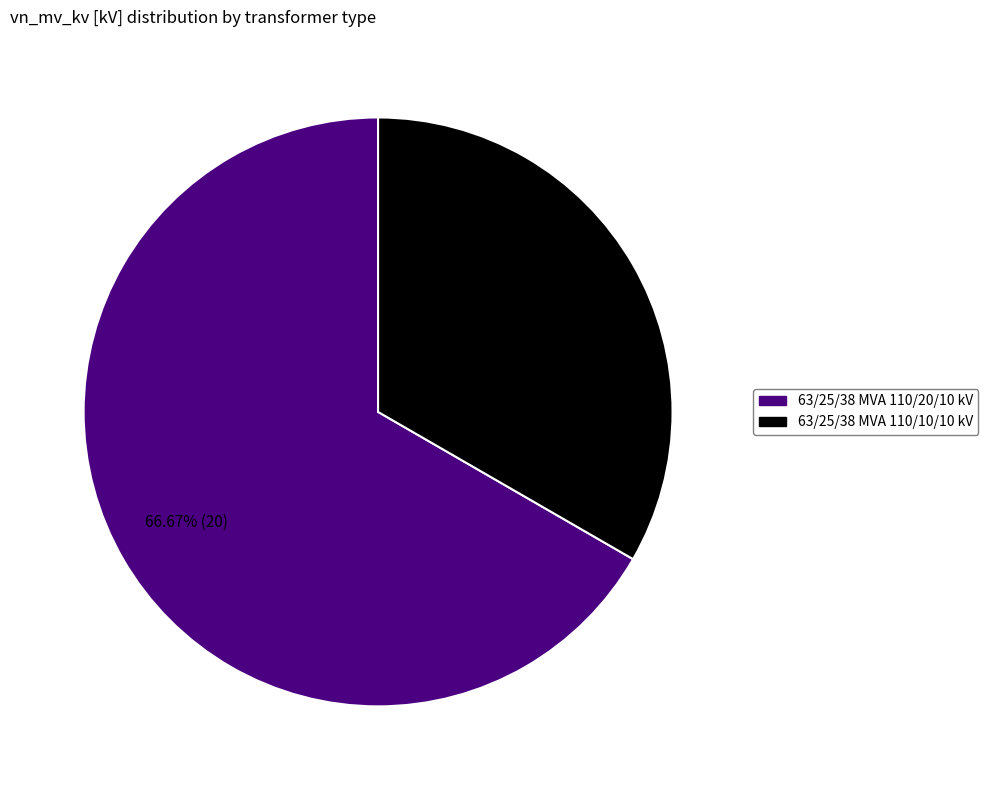

Is it true that 63/25/38 MVA 110/10/10 kV is 33% of the pie?

True